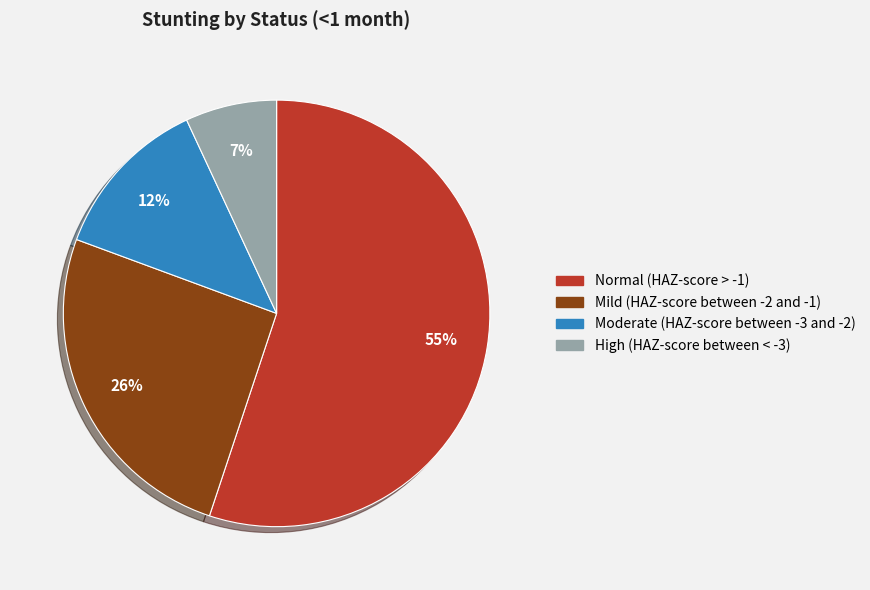

Does Normal (HAZ-score > -1) account for over 50% of the chart?

Yes